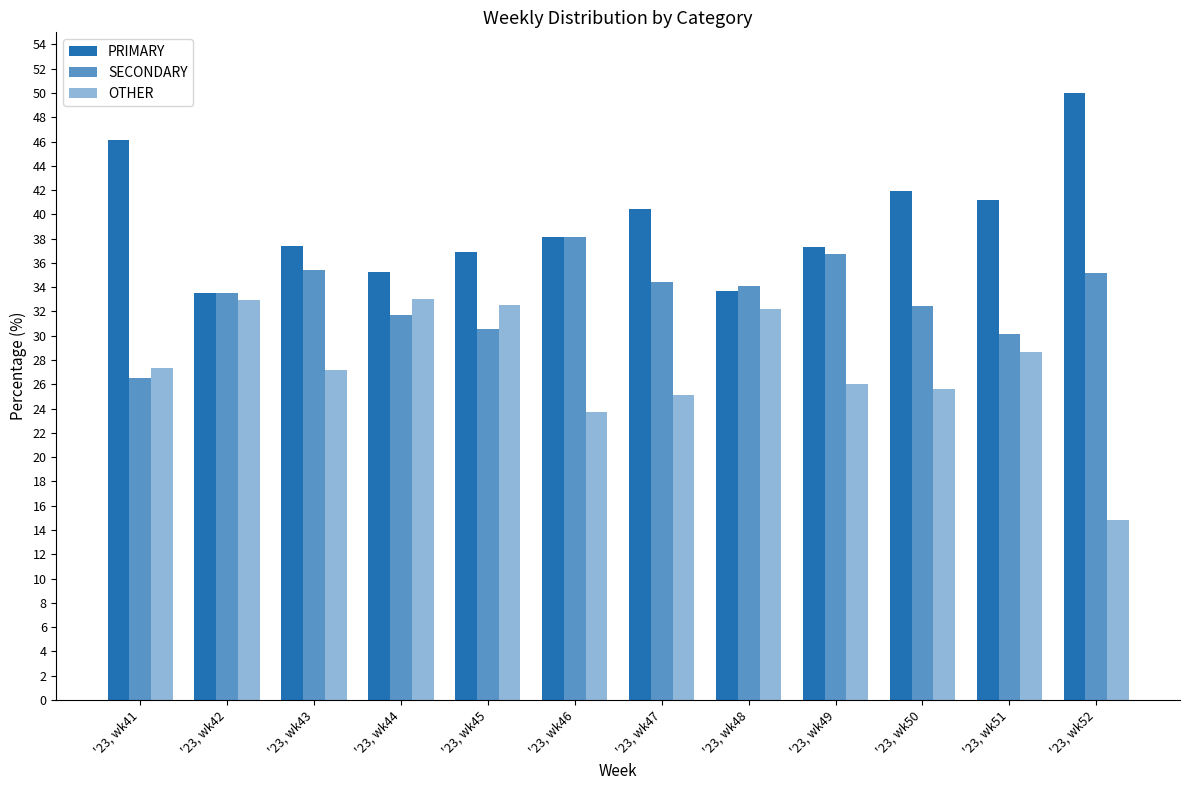

How many groups of bars are there?

12